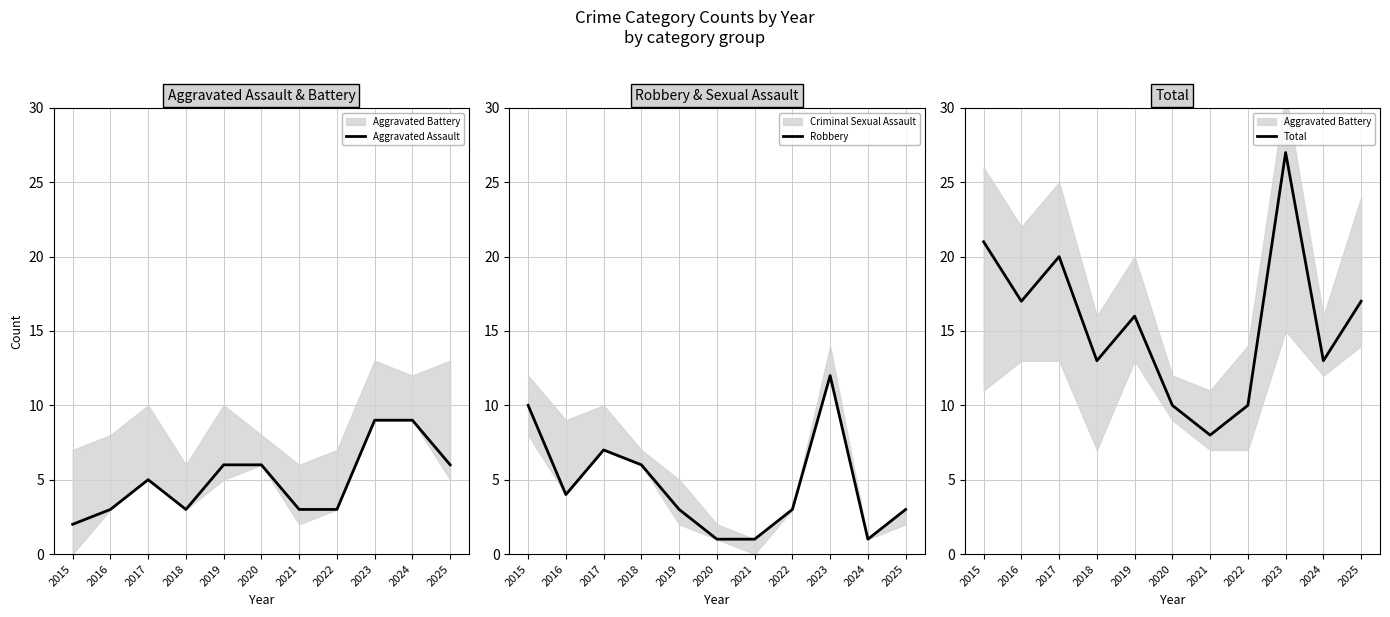

The value of Aggravated Assault at 2020 is 6. True or false?

True